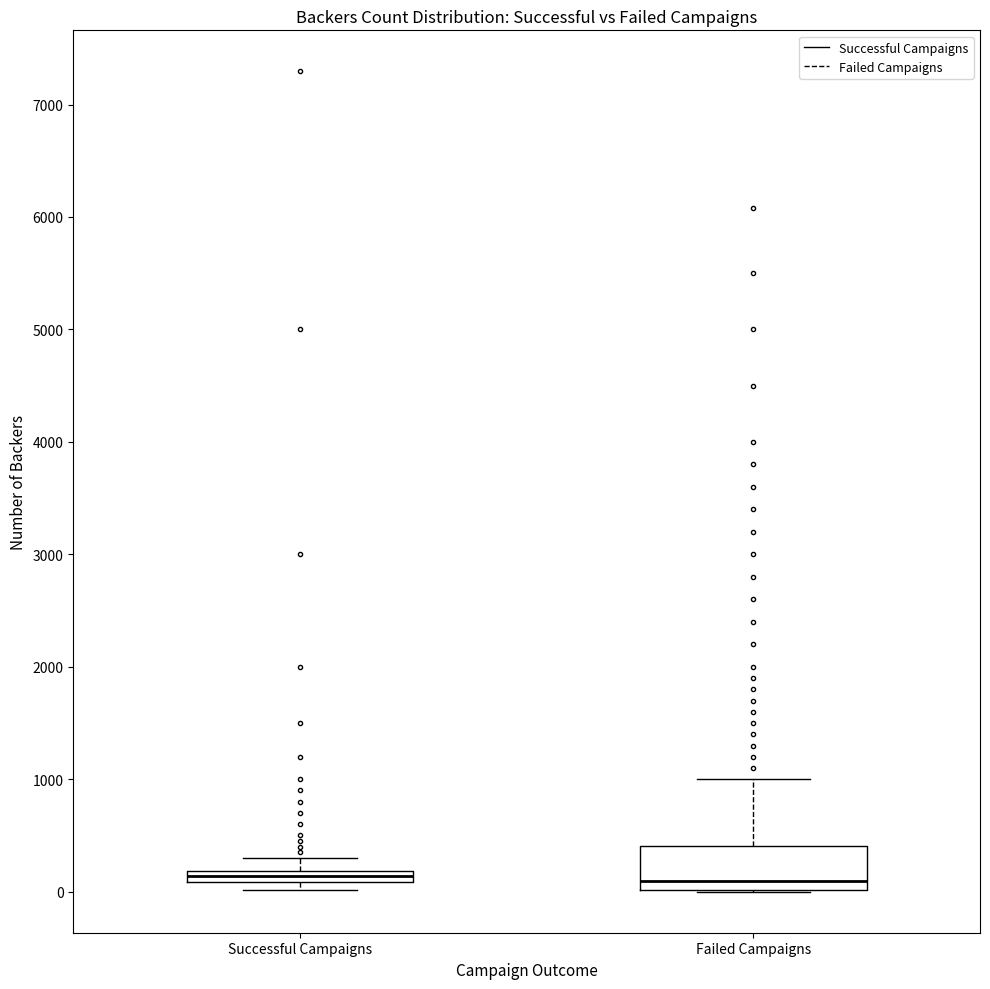

Where does the median line of the box for Failed Campaigns sit on the y-axis? The values are not printed on the chart, so give them approximately, as read against the axis.

100